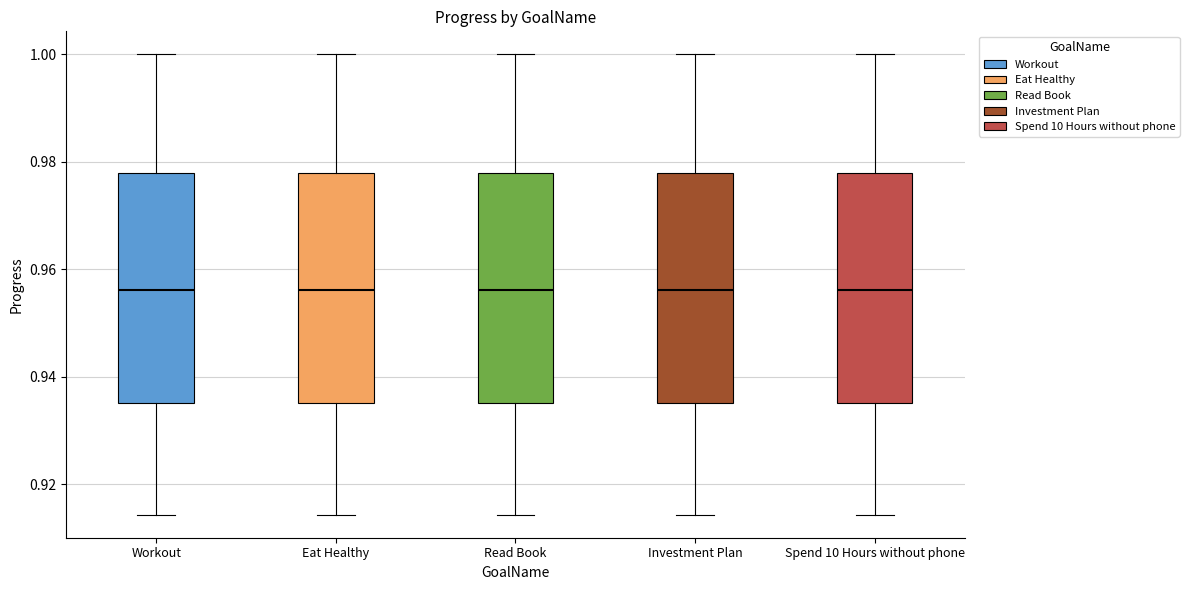

Reading left to right, read every box against the y-axis: the position of its median line, the range the box covers, and the ends of its whiskers. The values are not printed on the chart, so give them approximately, as read against the axis.

Workout: median 0.956, box 0.936 to 0.978, whiskers 0.914 to 1.000
Eat Healthy: median 0.956, box 0.936 to 0.978, whiskers 0.914 to 1.000
Read Book: median 0.956, box 0.936 to 0.978, whiskers 0.914 to 1.000
Investment Plan: median 0.956, box 0.936 to 0.978, whiskers 0.914 to 1.000
Spend 10 Hours without phone: median 0.956, box 0.936 to 0.978, whiskers 0.914 to 1.000